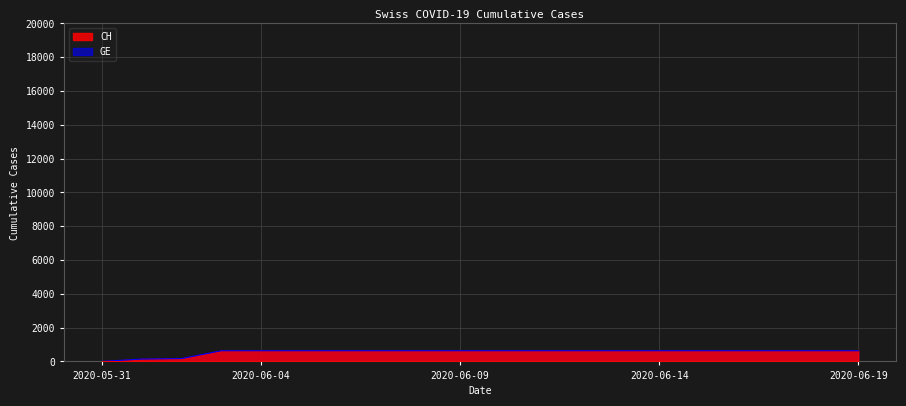

Reading right to left, extract all data points from this chart.

CH: 631	631	631	631	631	631	631	631	631	631	631	631	631	631	631	631	631	167	139	0
GE: 631	631	631	631	631	631	631	631	631	631	631	631	631	631	631	631	631	167	139	0